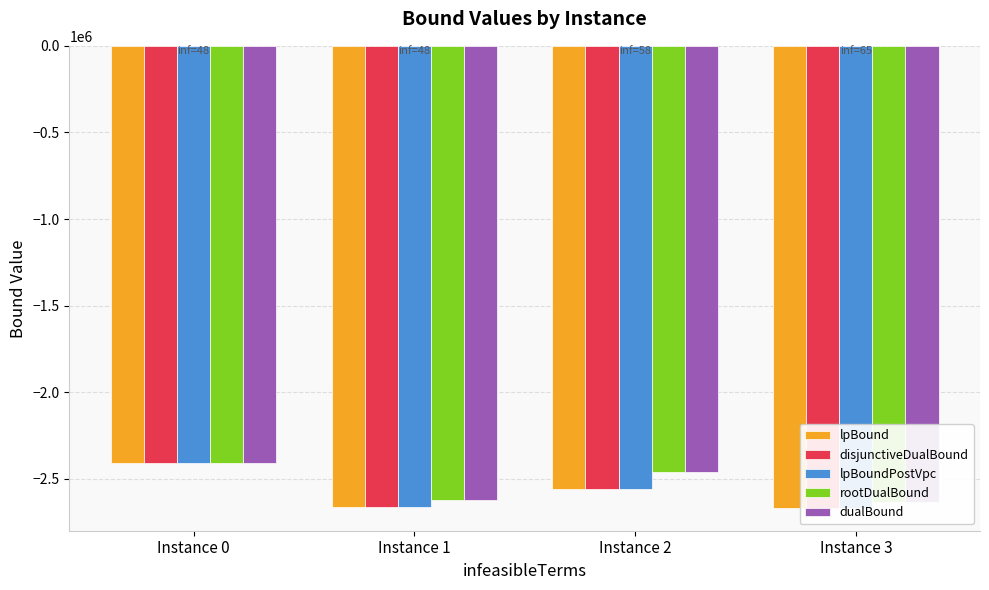

What is the difference between the second highest and minimum values in the disjunctiveDualBound series?

106836.3